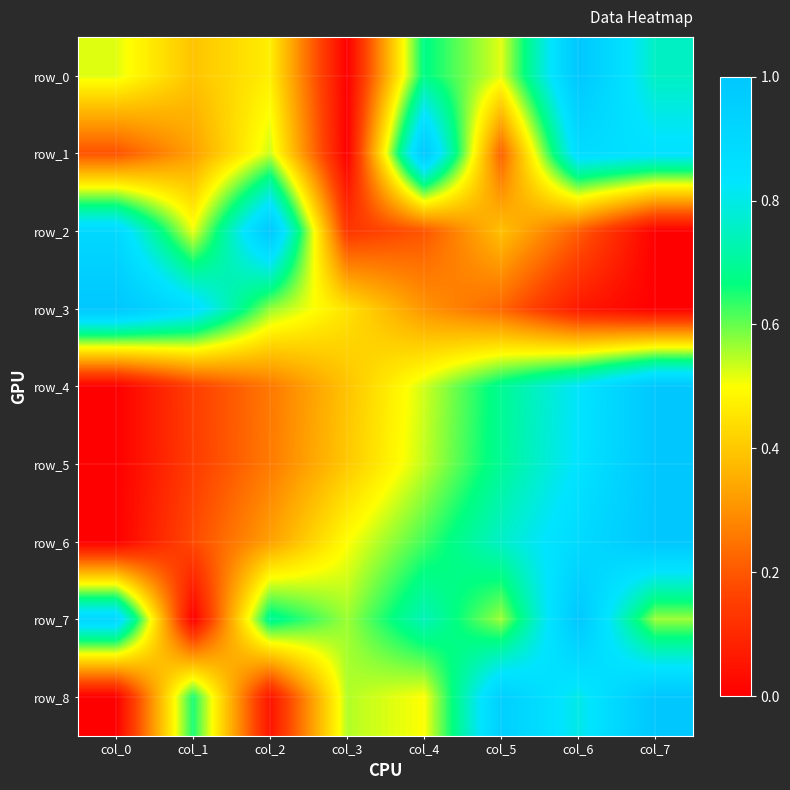

The row_7 series shows 0.3 at col_2. True or false?

False